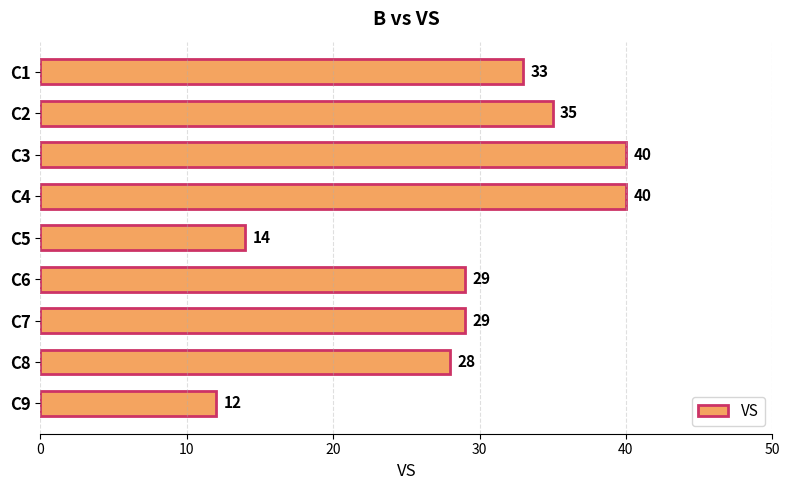

What is the ratio of the value at C1 to the value at C4?

0.8